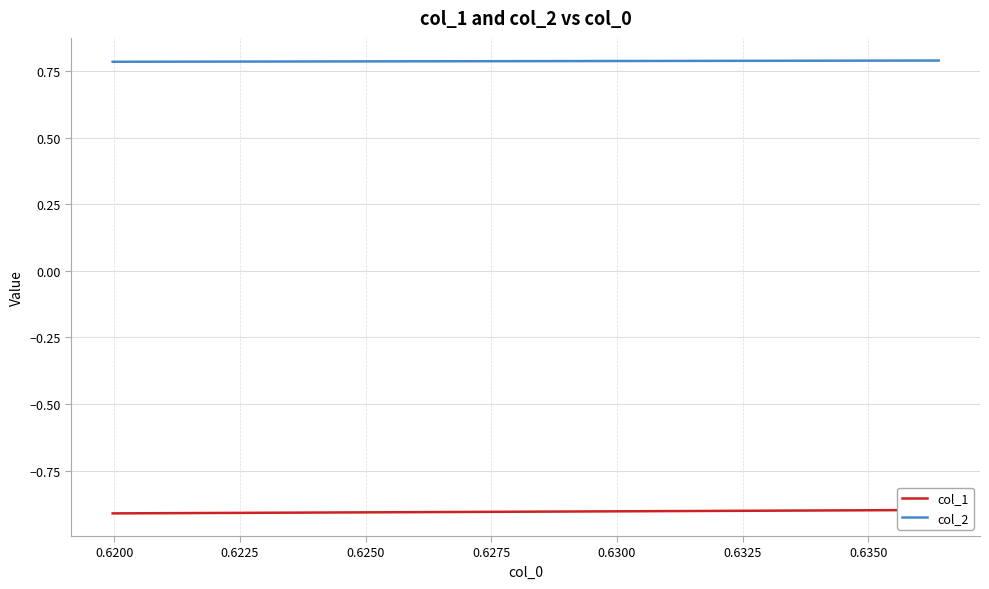

How many categories are shown in the chart?

7